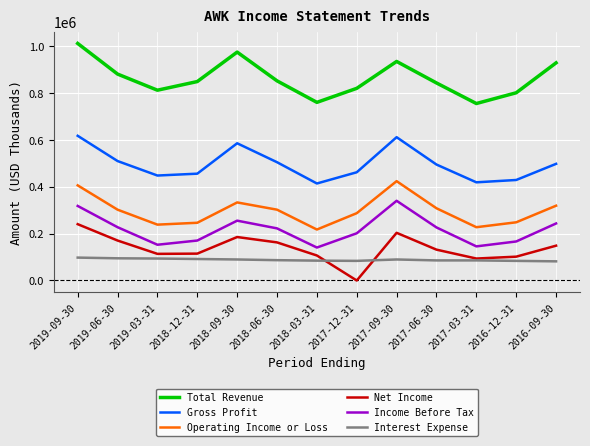

What position from the left is 2018-12-31?

4